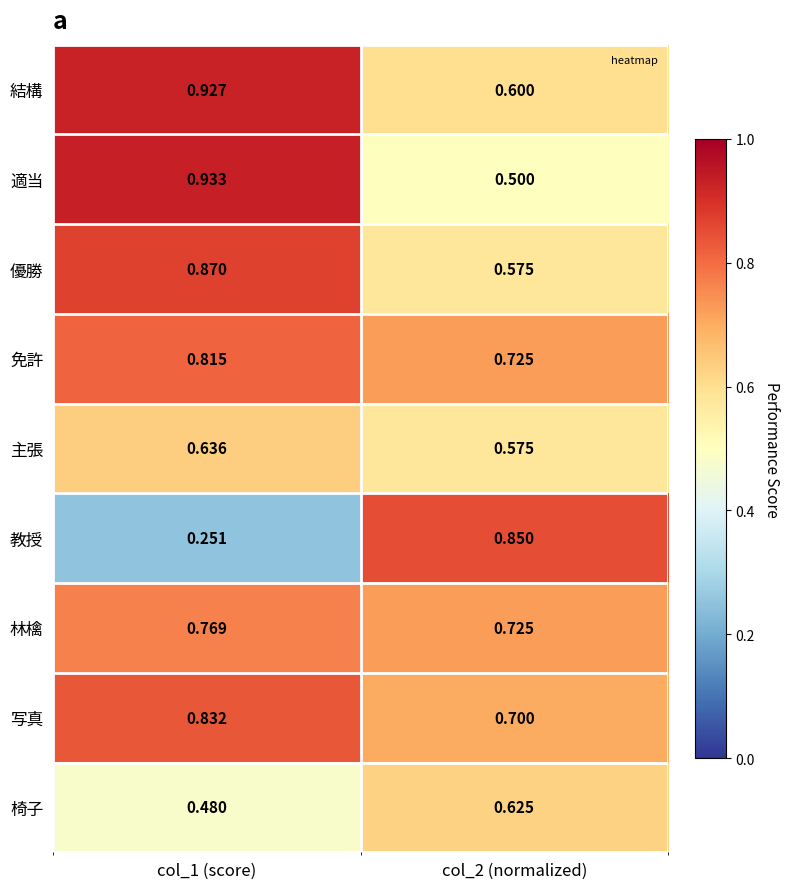

At col_1 (score), list the series in order from largest to smallest.

適当, 結構, 優勝, 写真, 免許, 林檎, 主張, 椅子, 教授